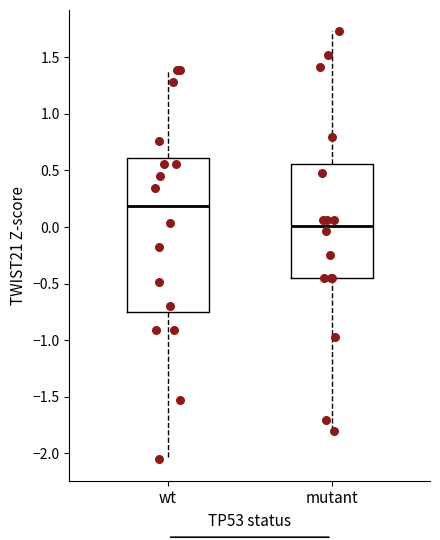

Which box is the tallest, from its lower edge to its upper edge?

wt